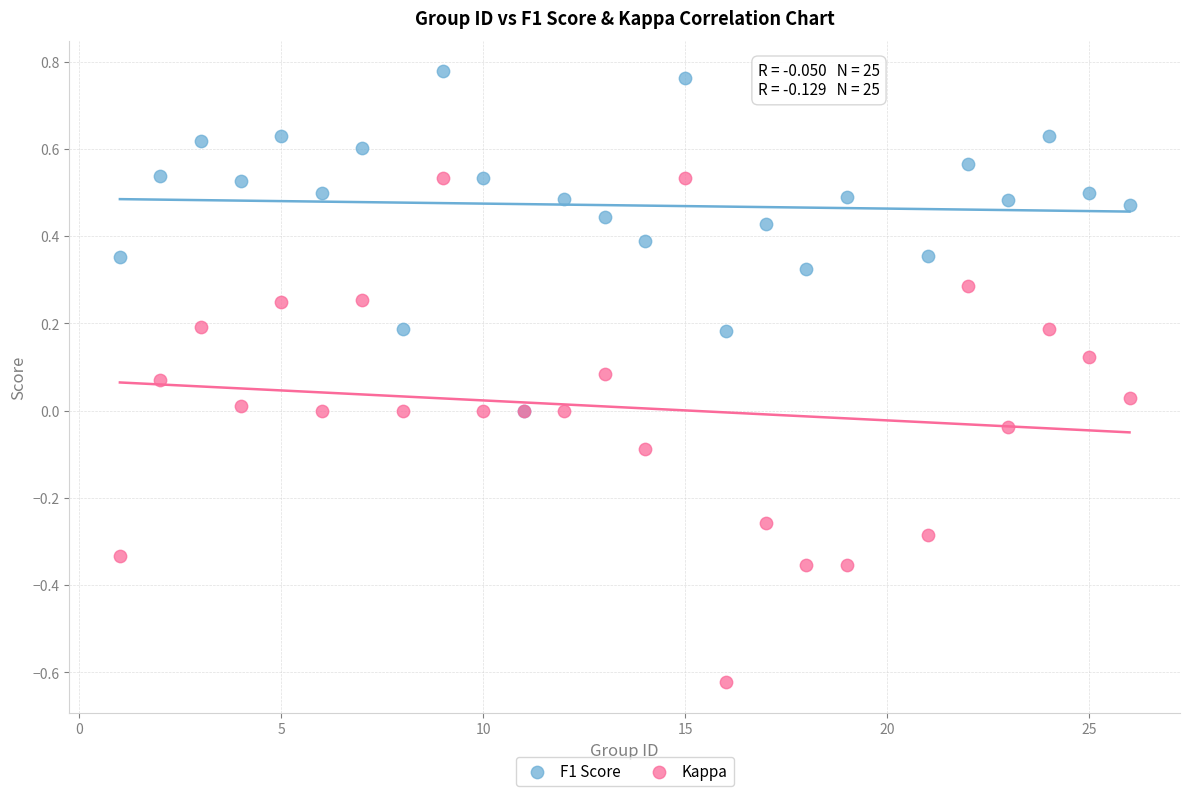

Which series reaches the minimum Y coordinate?

Kappa